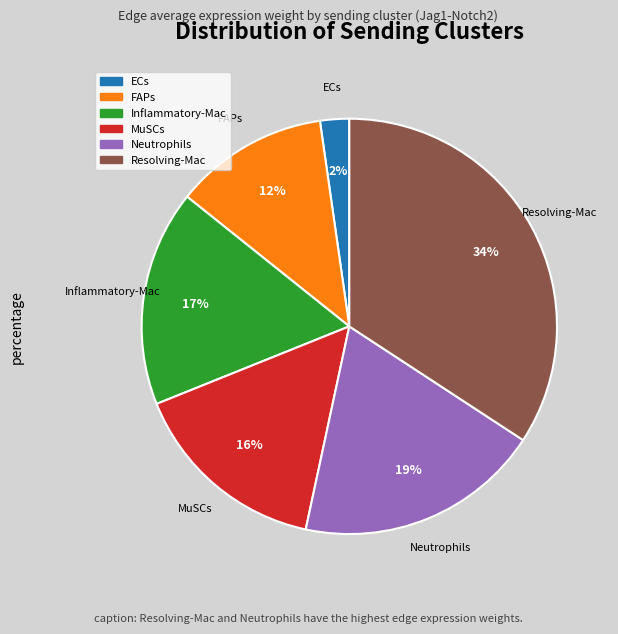

What percentage is the MuSCs slice, to the nearest percent?

16%